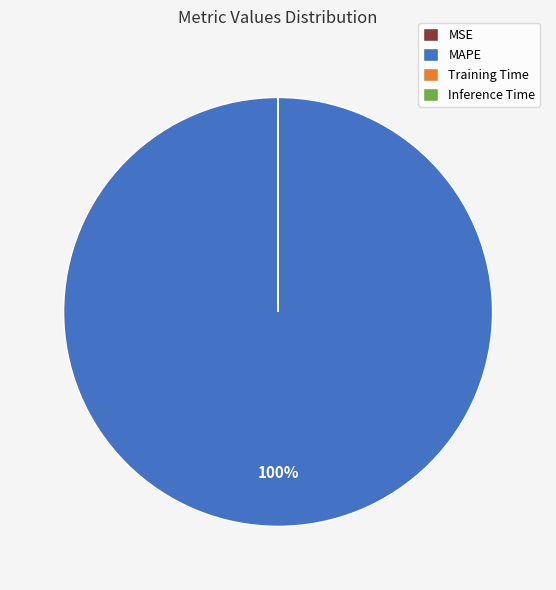

Which slice is the largest?

MAPE